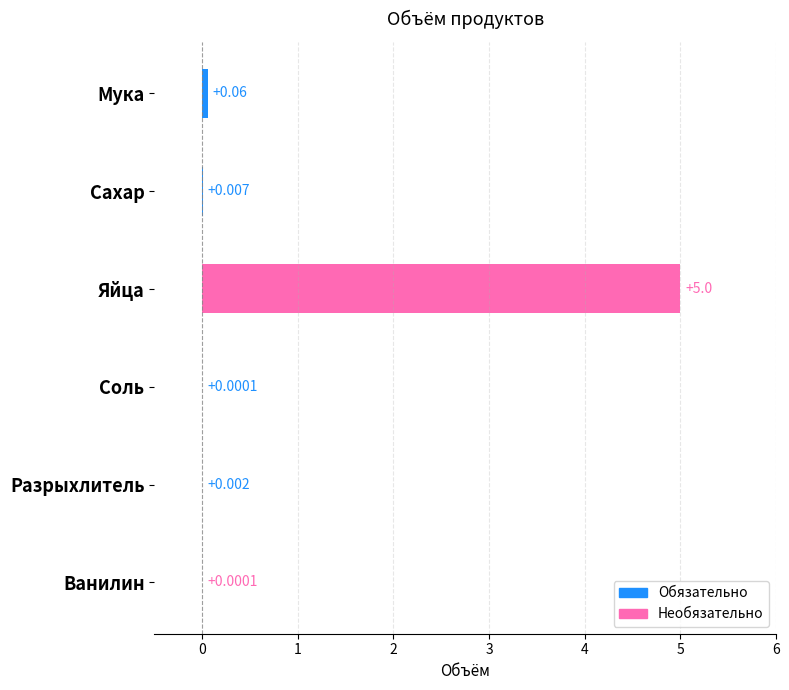

Which category has the highest value across all series?

Яйца